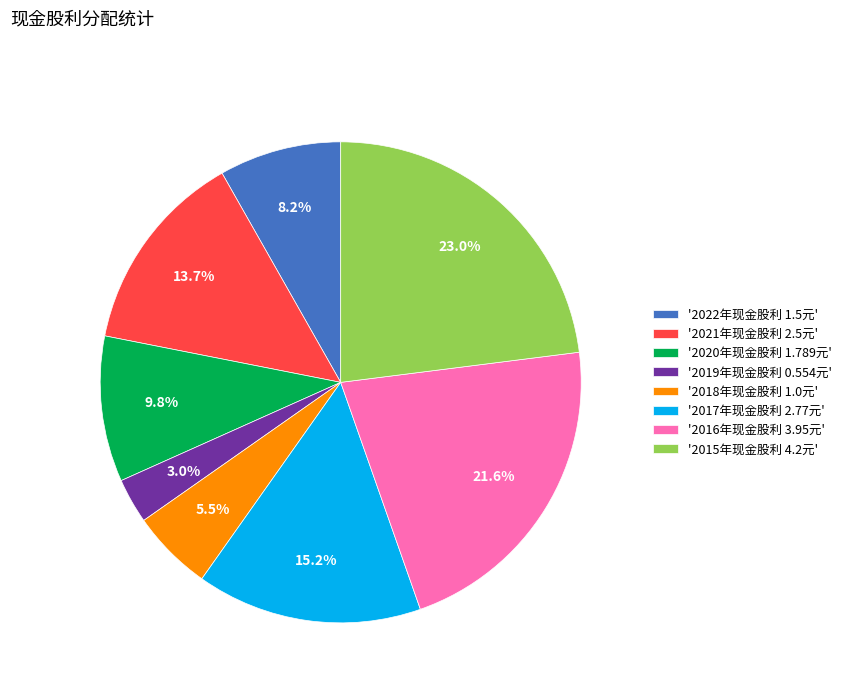

Is there any slice that represents more than half of the pie?

No